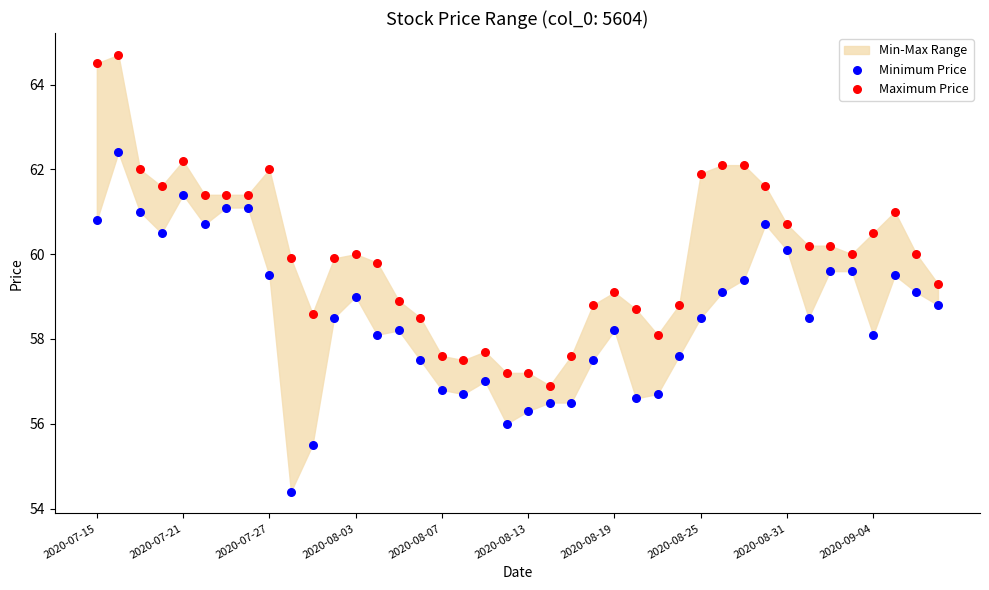

Which series reaches the maximum Y coordinate?

Maximum Price